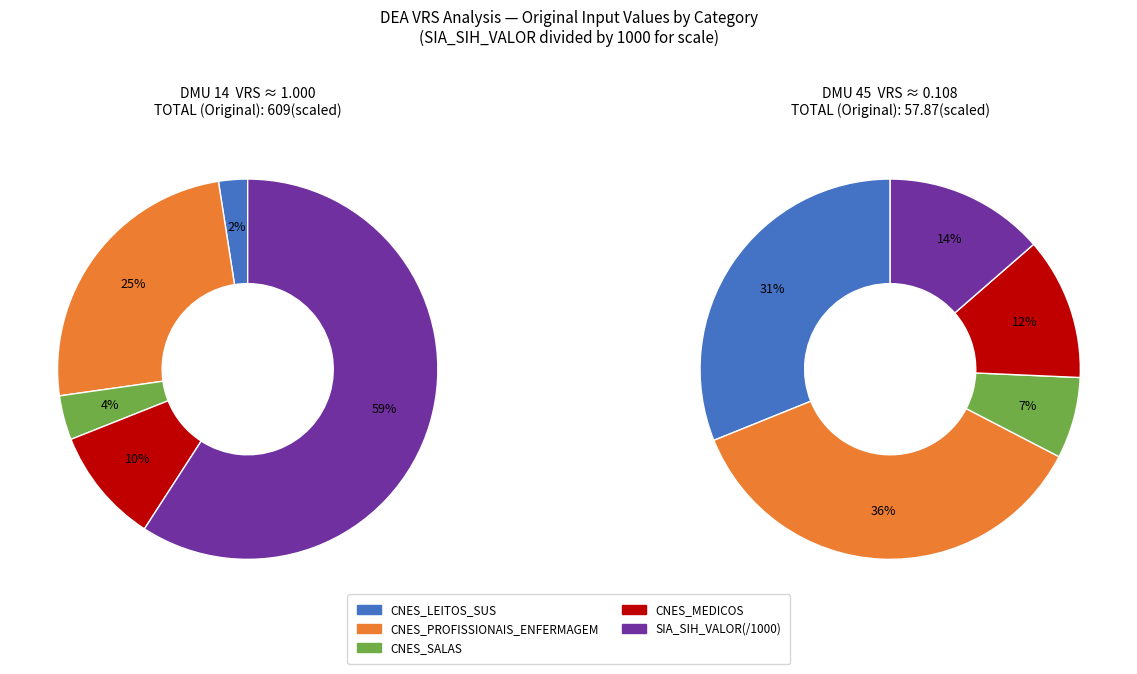

Combined, do CNES_MEDICOS and CNES_PROFISSIONAIS_ENFERMAGEM account for over 50%?

No